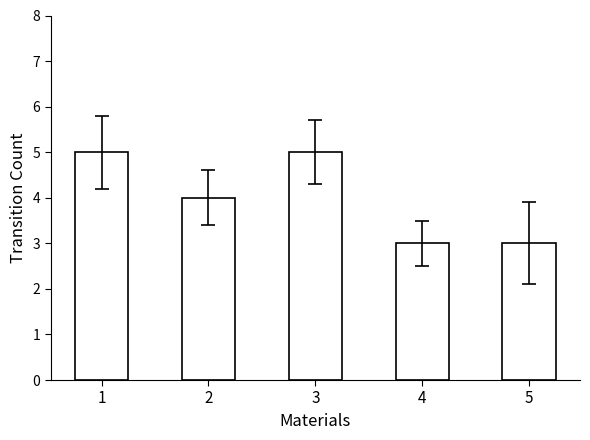

What is the sum of all values?

20